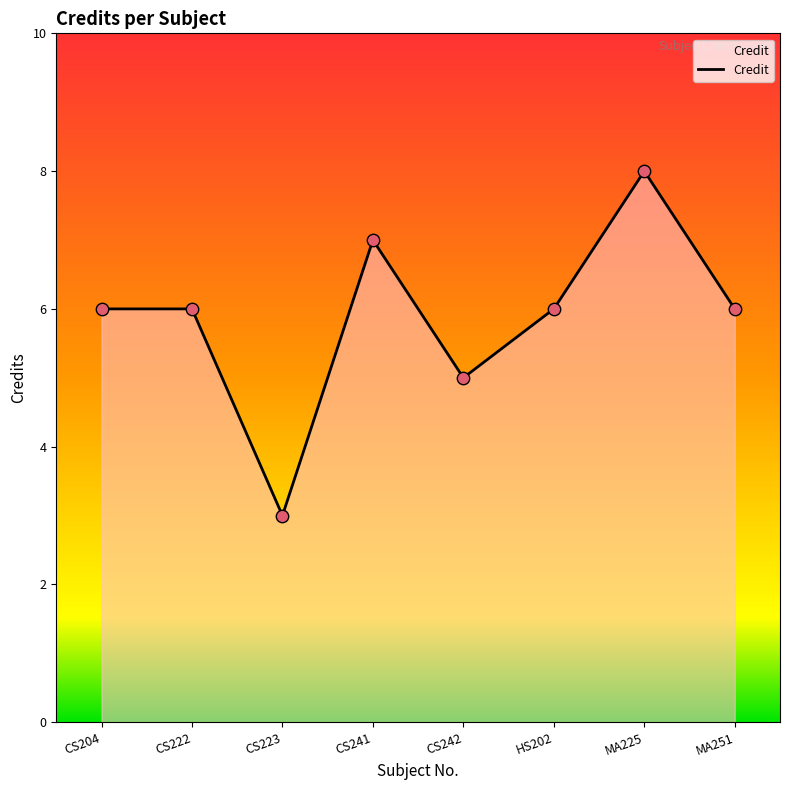

What is the change in value from CS241 to CS242?

-2